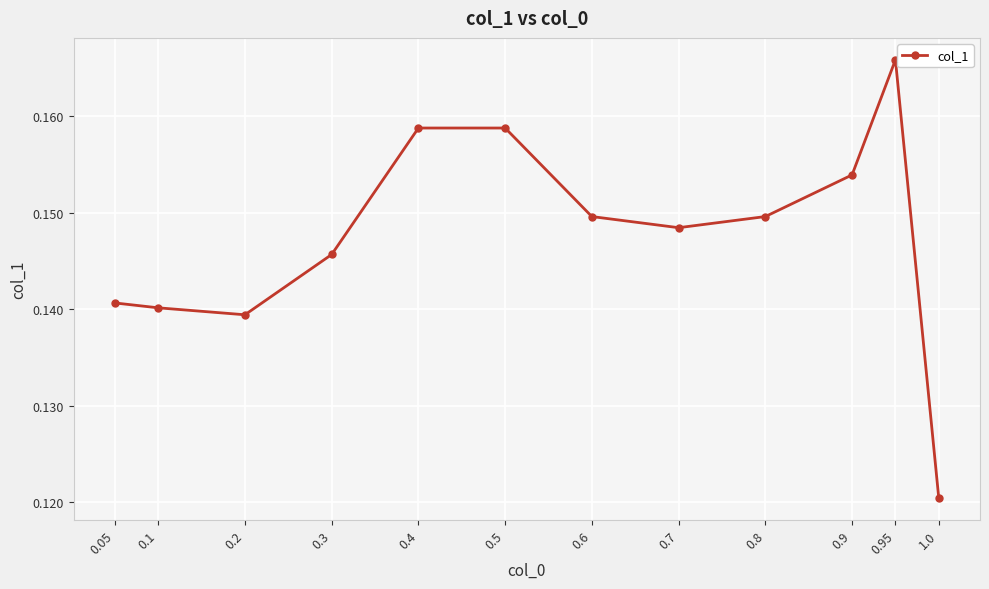

Where is the data nearest to the value 0?

1.0